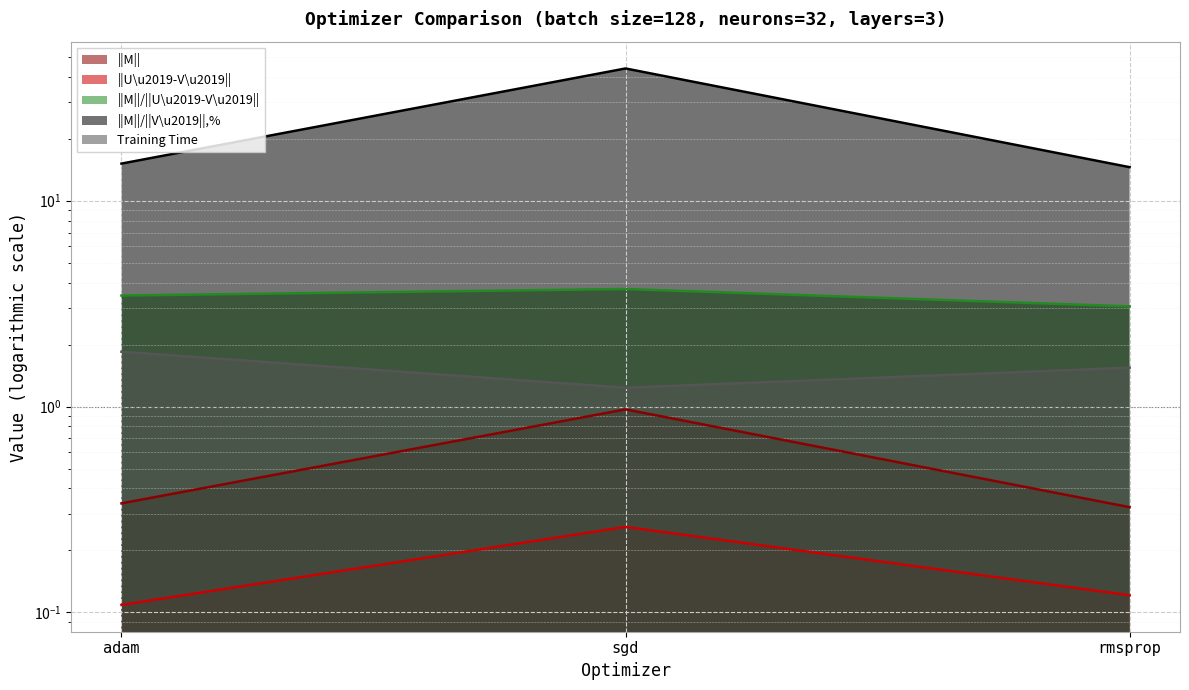

True or false: ||M||/||V\u2019||,% has a value of 70.7 at sgd.

False